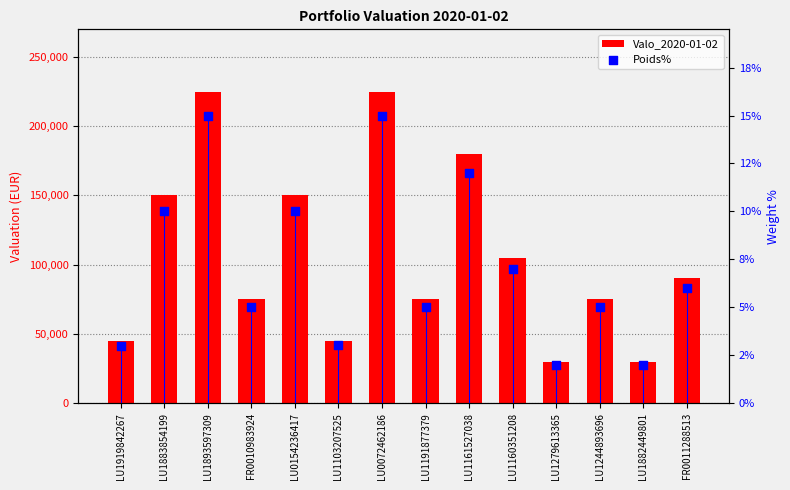

At how many categories does at least one series exceed 61753?

10